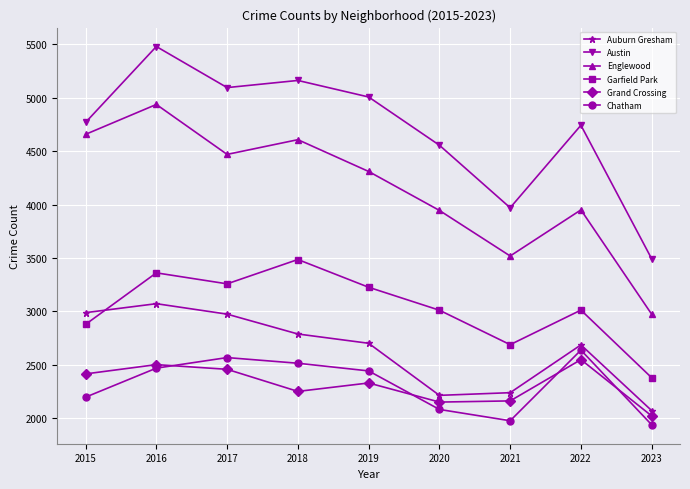

What is the difference between the maximum and minimum values in the Austin series?

1990